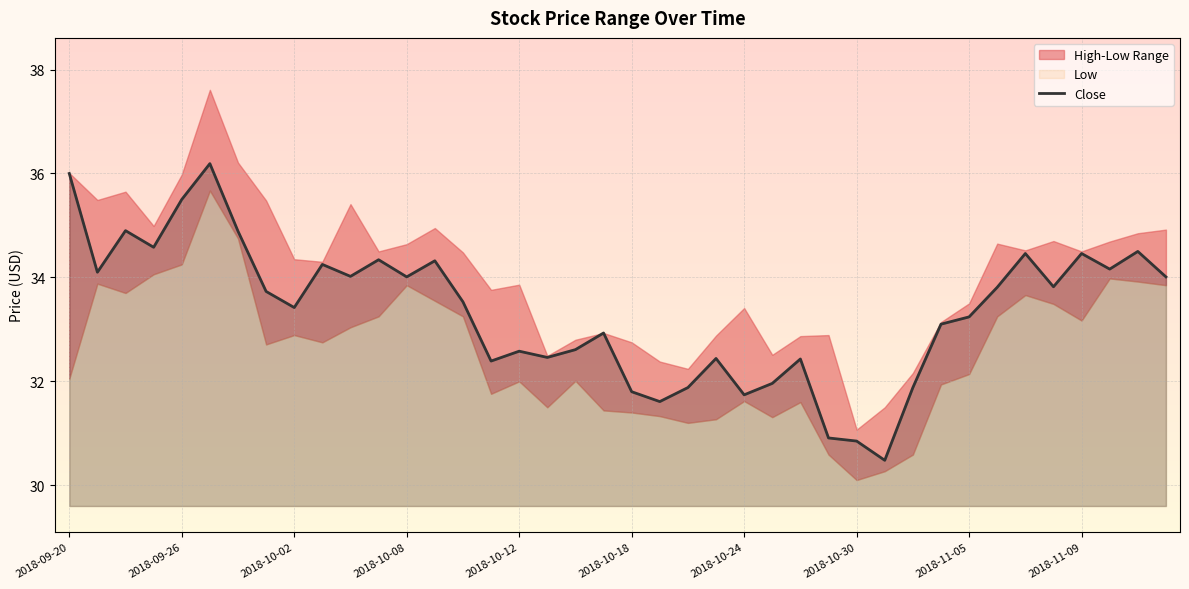

Is it true that Close equals 34.5 at 2018-11-09?

True